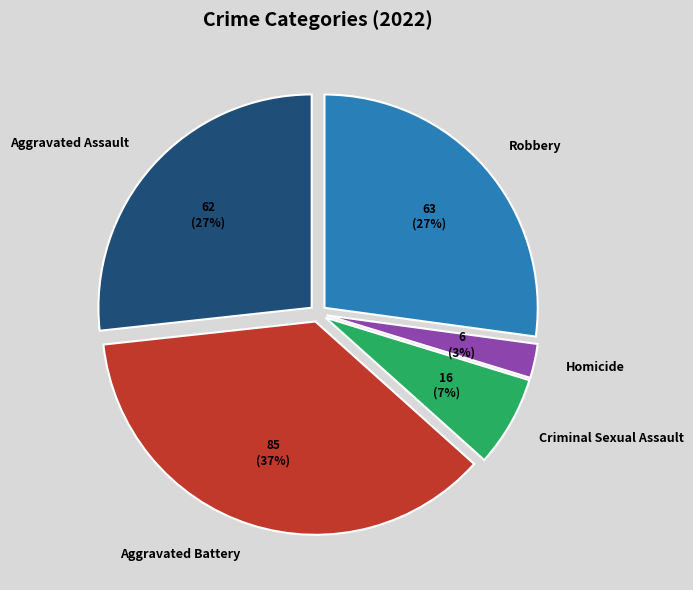

Does Homicide account for over 50% of the chart?

No